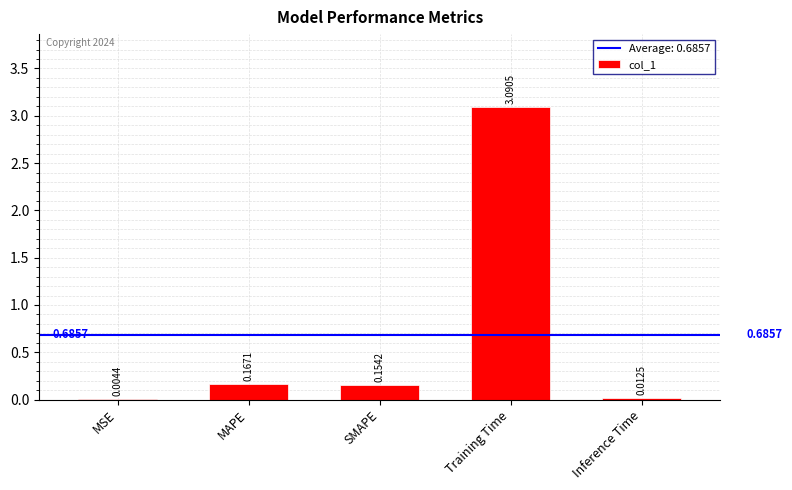

Which category has the highest value across all series?

Training Time